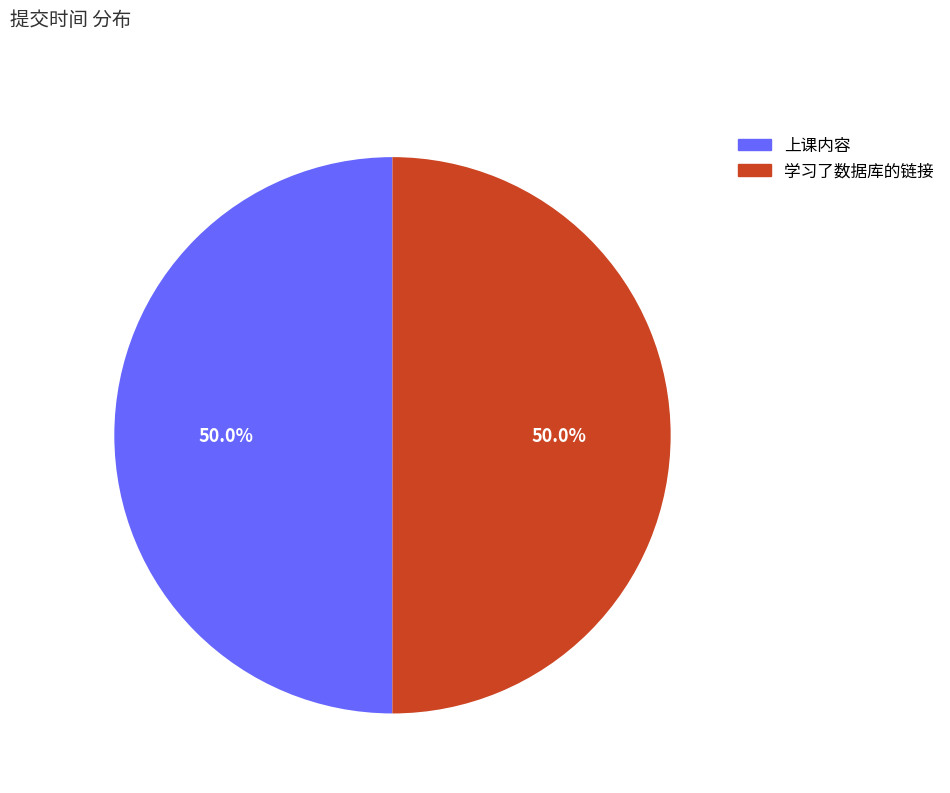

True or false: 学习了数据库的链接 accounts for 41% of the total.

False